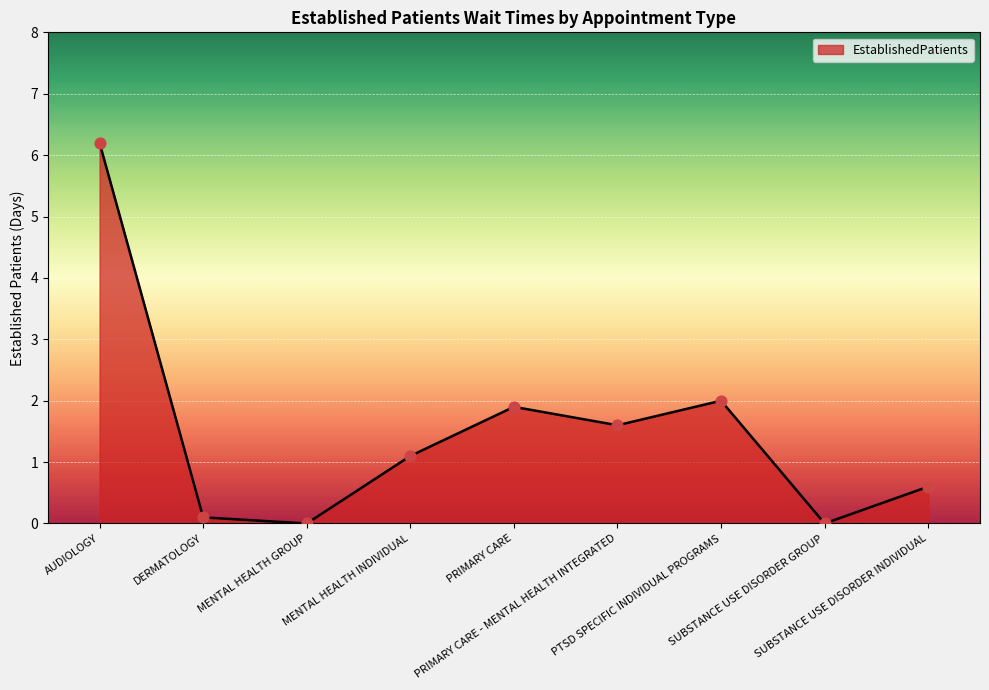

Which has a higher value, PRIMARY CARE - MENTAL HEALTH INTEGRATED or SUBSTANCE USE DISORDER GROUP?

PRIMARY CARE - MENTAL HEALTH INTEGRATED